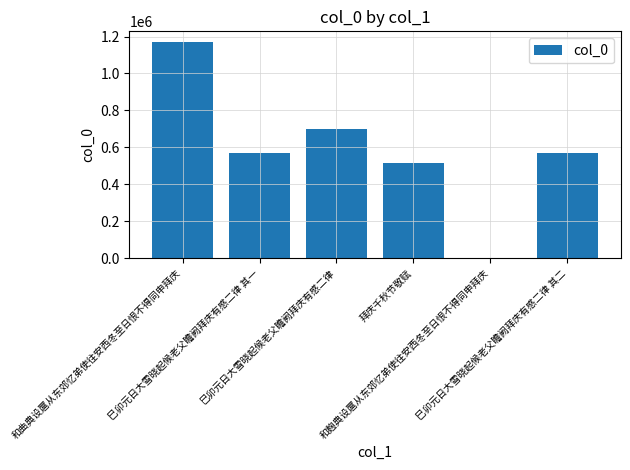

What is the greatest value displayed?

1169548